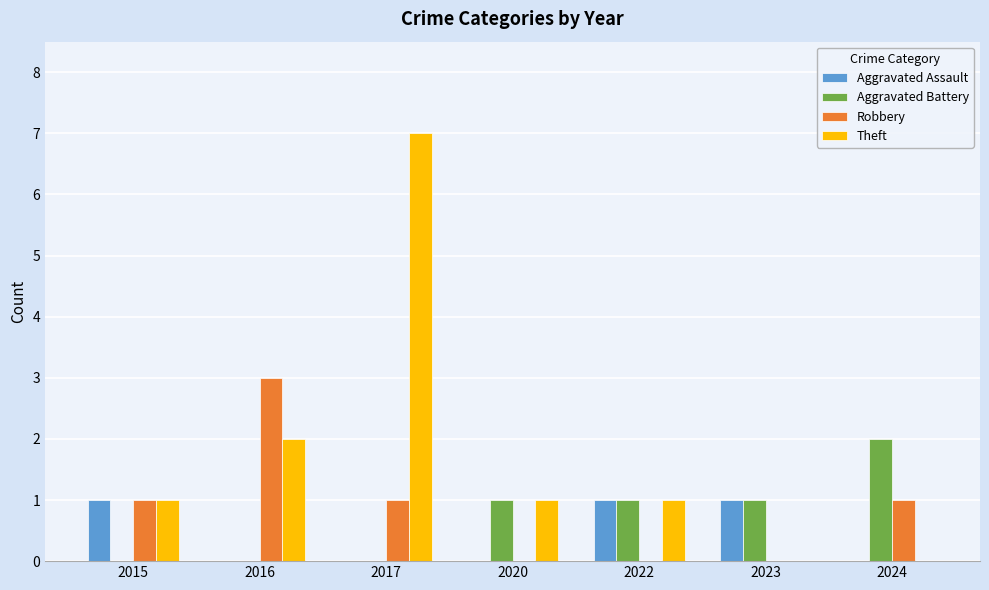

What is the average value of the Theft series?

2